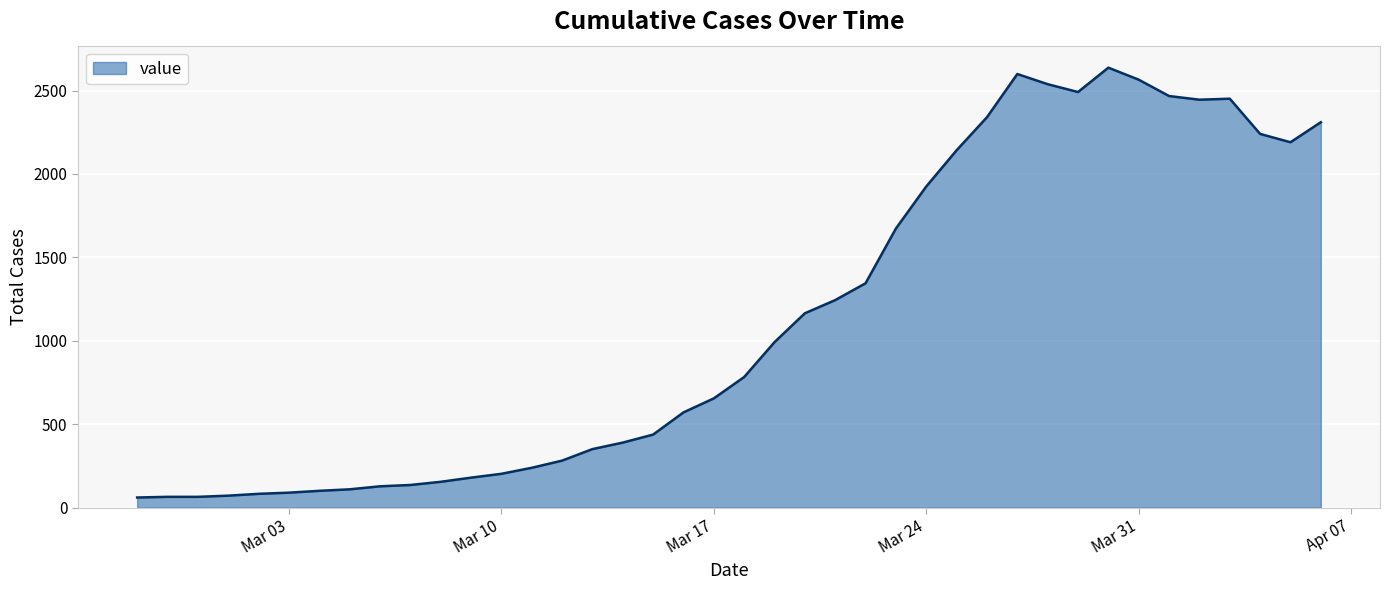

What is the difference between the maximum and minimum values?

2576